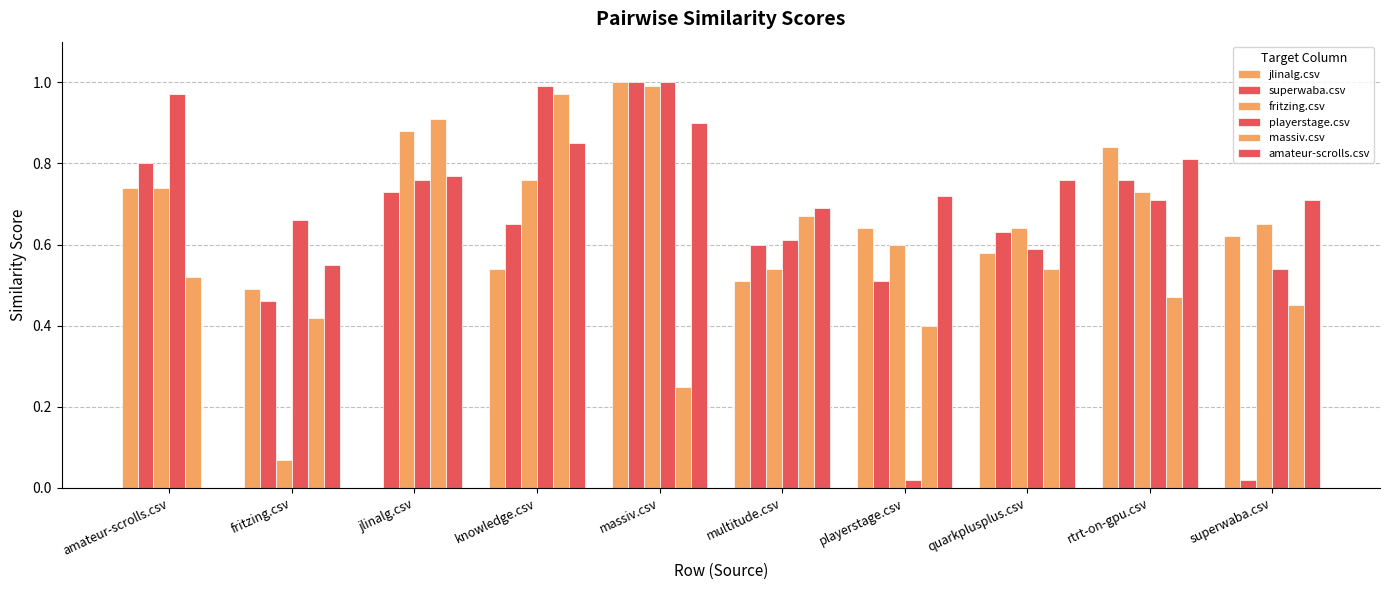

What is the label of the 10th bar from the right?

amateur-scrolls.csv